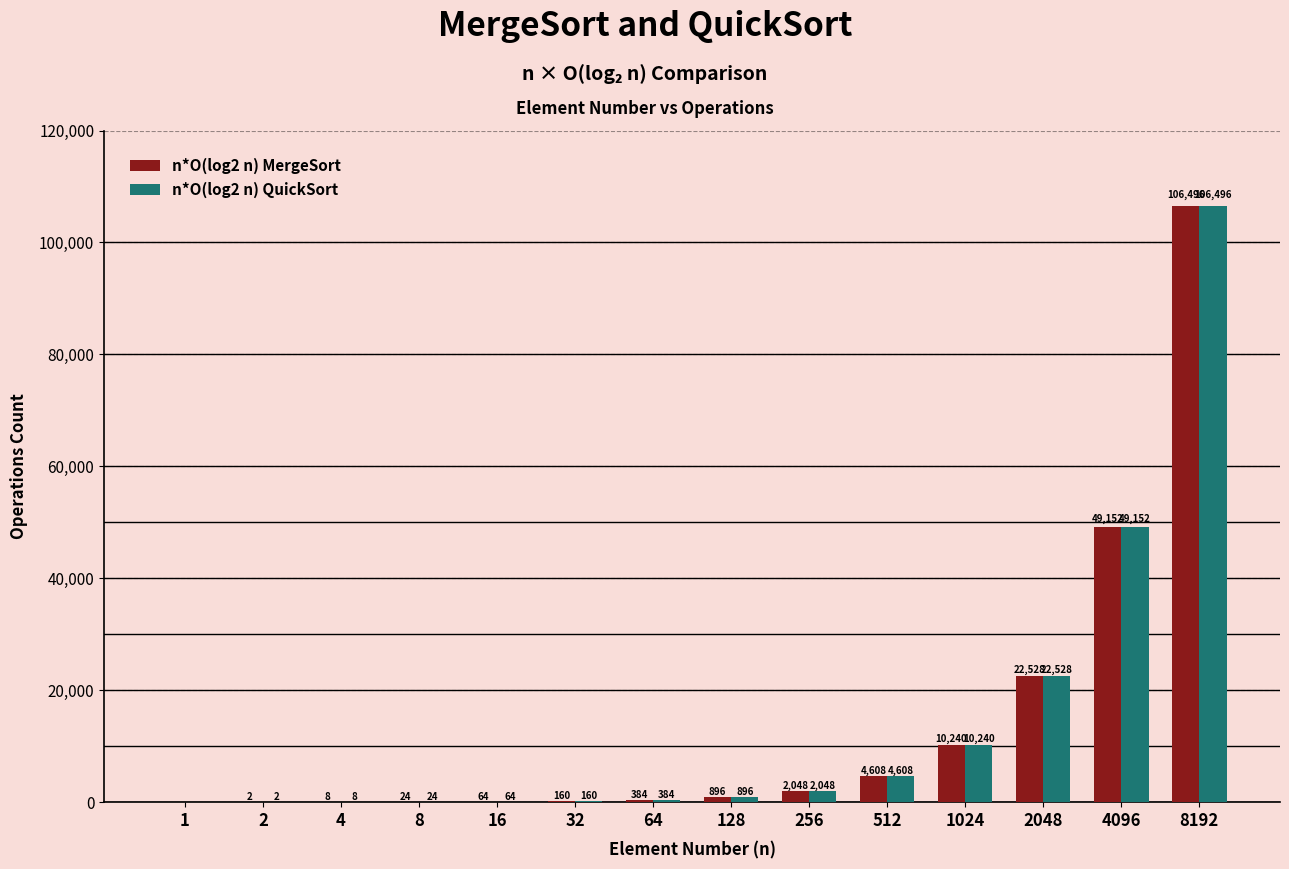

Reading left to right, transcribe all the data shown in this chart.

n*O(log2 n) MergeSort: 0	2	8	24	64	160	384	896	2048	4608	10240	22528	49152	106496
n*O(log2 n) QuickSort: 0	2	8	24	64	160	384	896	2048	4608	10240	22528	49152	106496